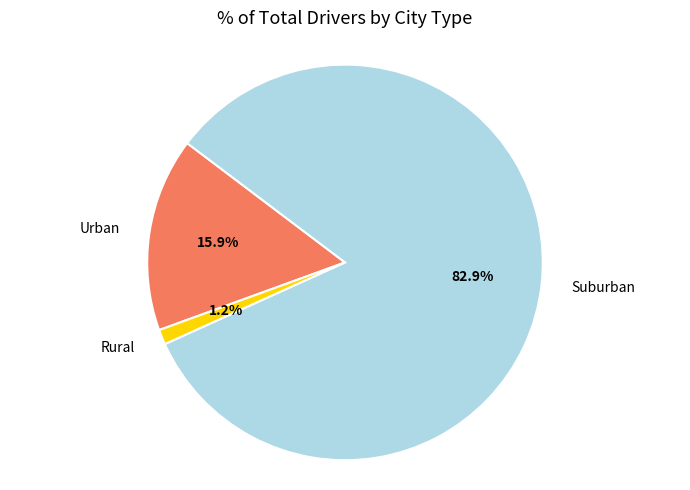

Is there a majority slice in this chart?

Yes